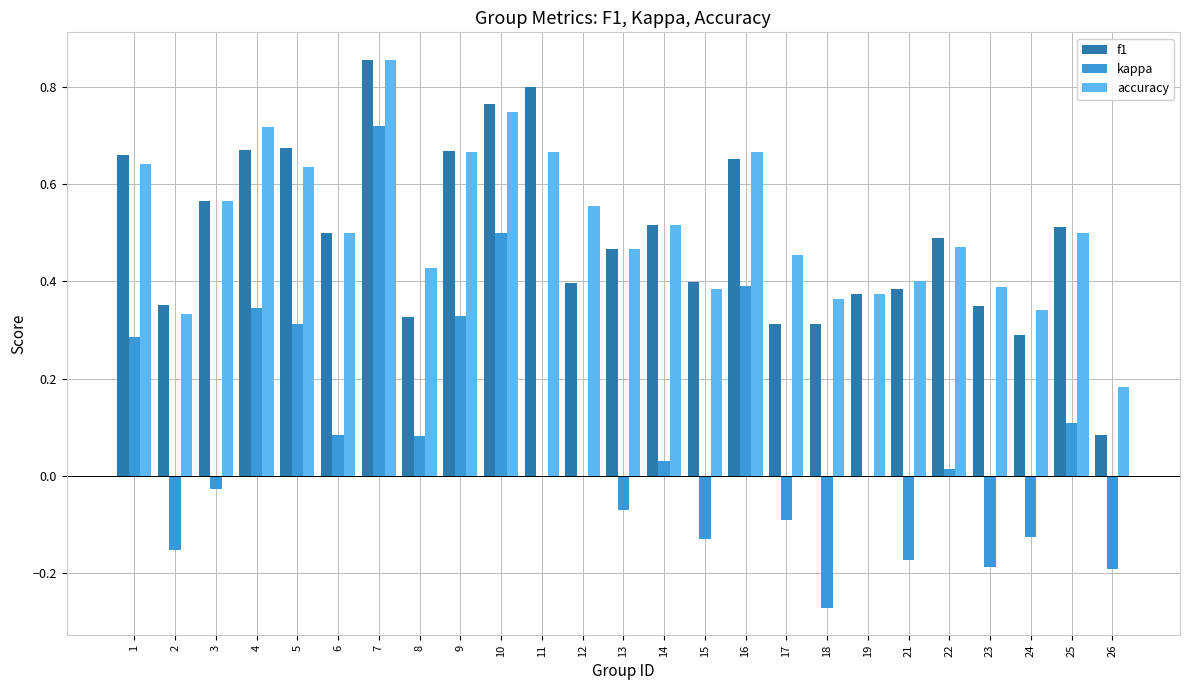

Which series changed the most between 7 and 9?

kappa